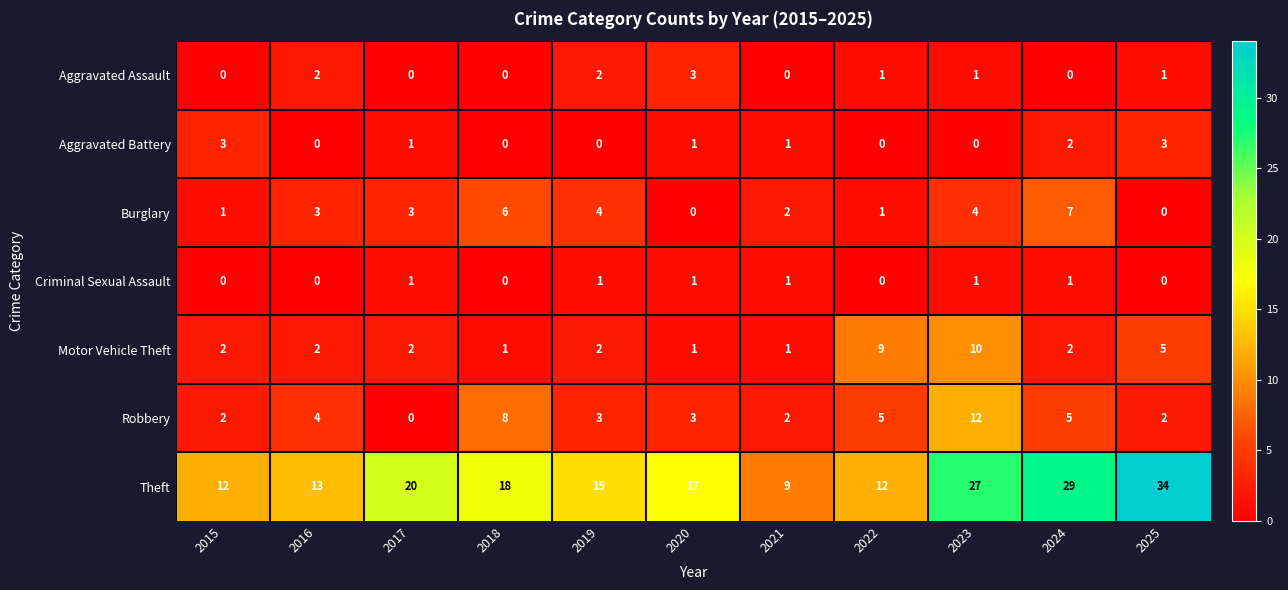

What is the difference between the highest and lowest values at 2015?

12